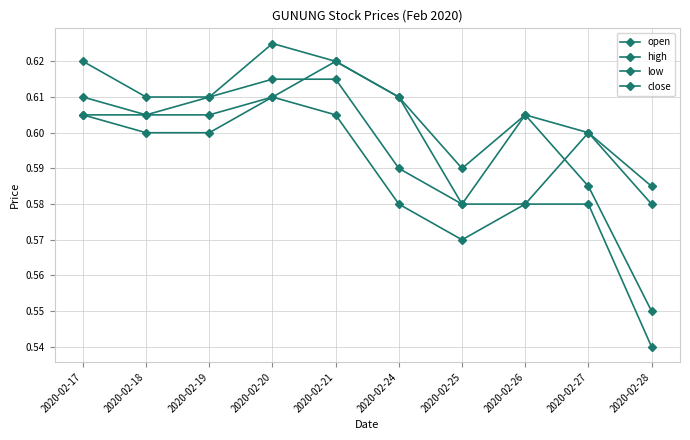

How many lines are shown in the chart?

4